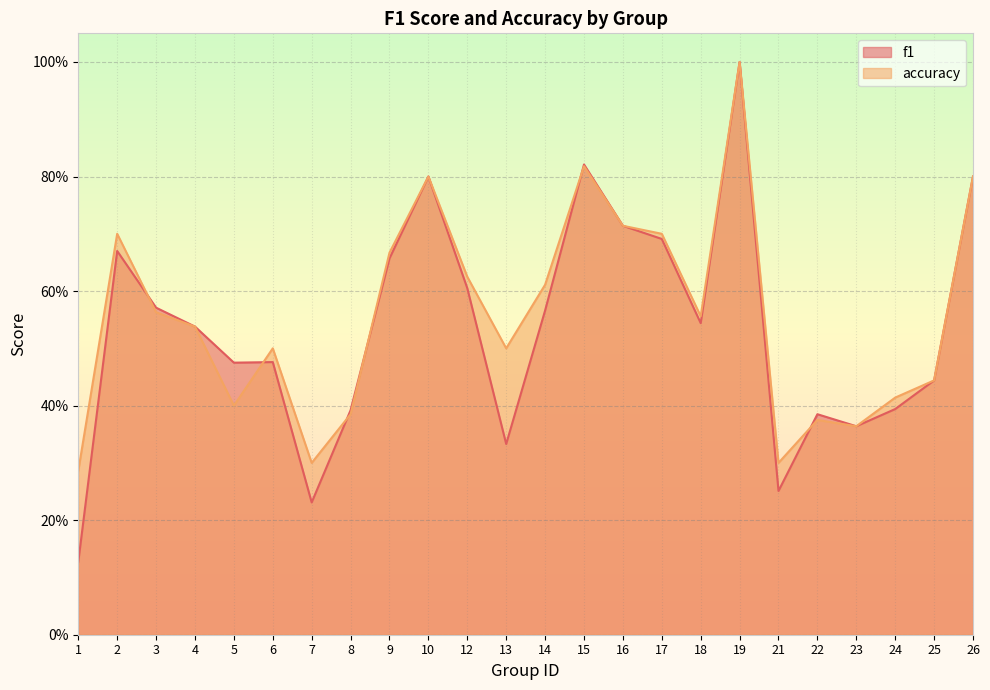

Count the accuracy values in the range 0 to 1.

24